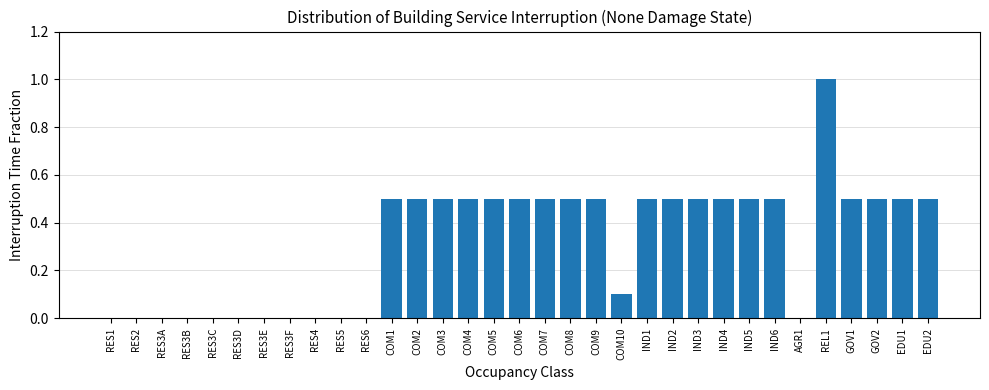

What is the greatest value displayed?

1.0